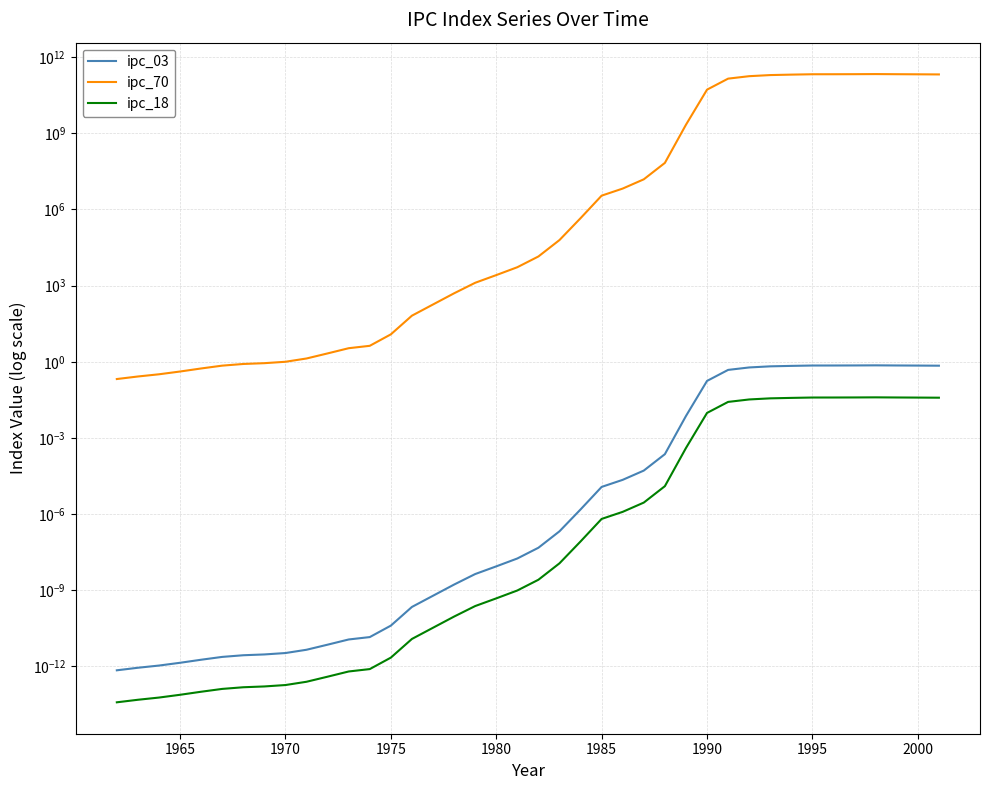

Does the chart have visible grid lines?

Yes